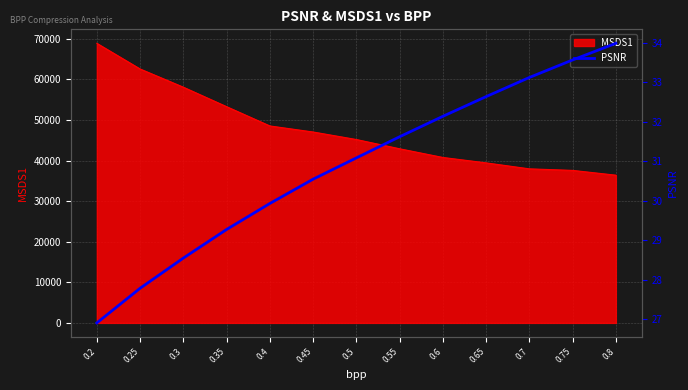

What is the value of the 4th point from the left?

29.3